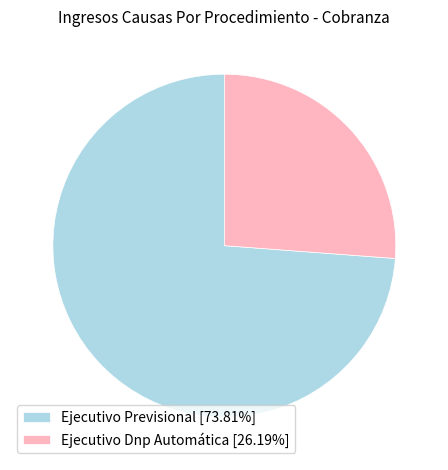

Is it true that Ejecutivo Previsional is 74% of the pie?

True